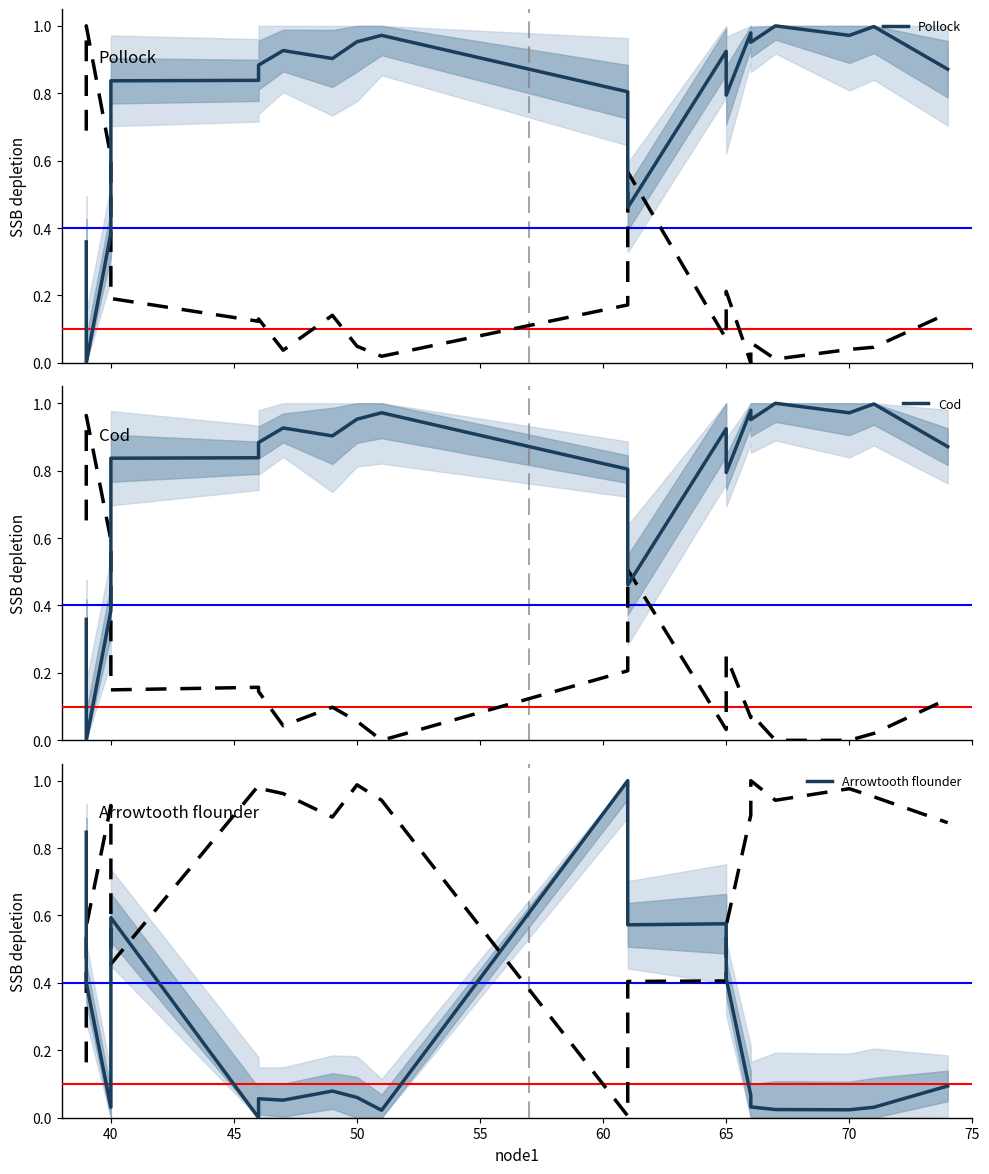

How many series are shown in this chart?

3